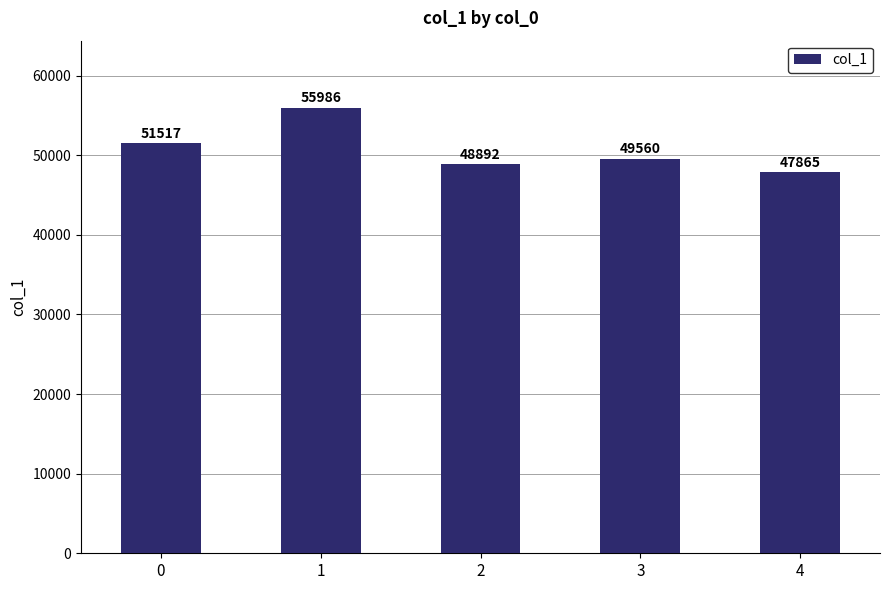

What is the value of the 5th bar from the left?

47865